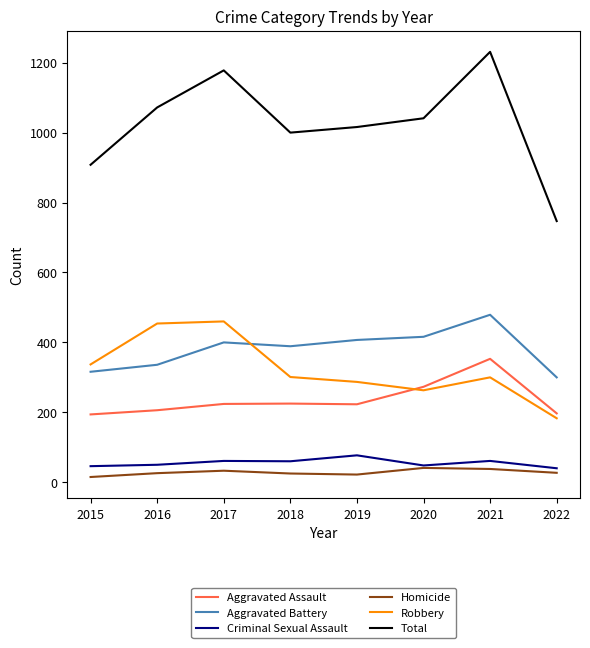

What is the difference between the maximum and minimum values in the Homicide series?

26